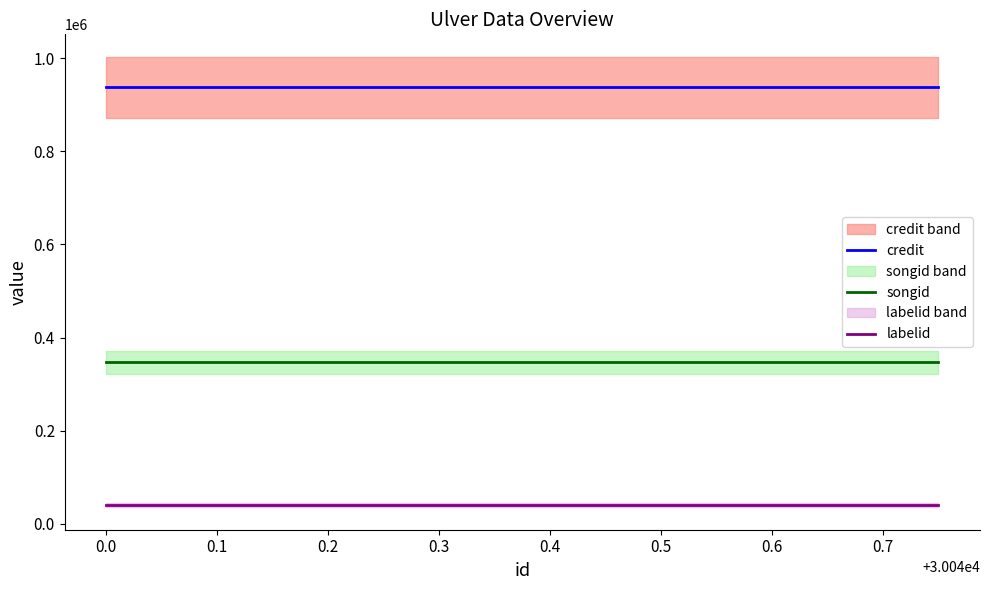

True or false: songid and credit intersect in this chart.

False